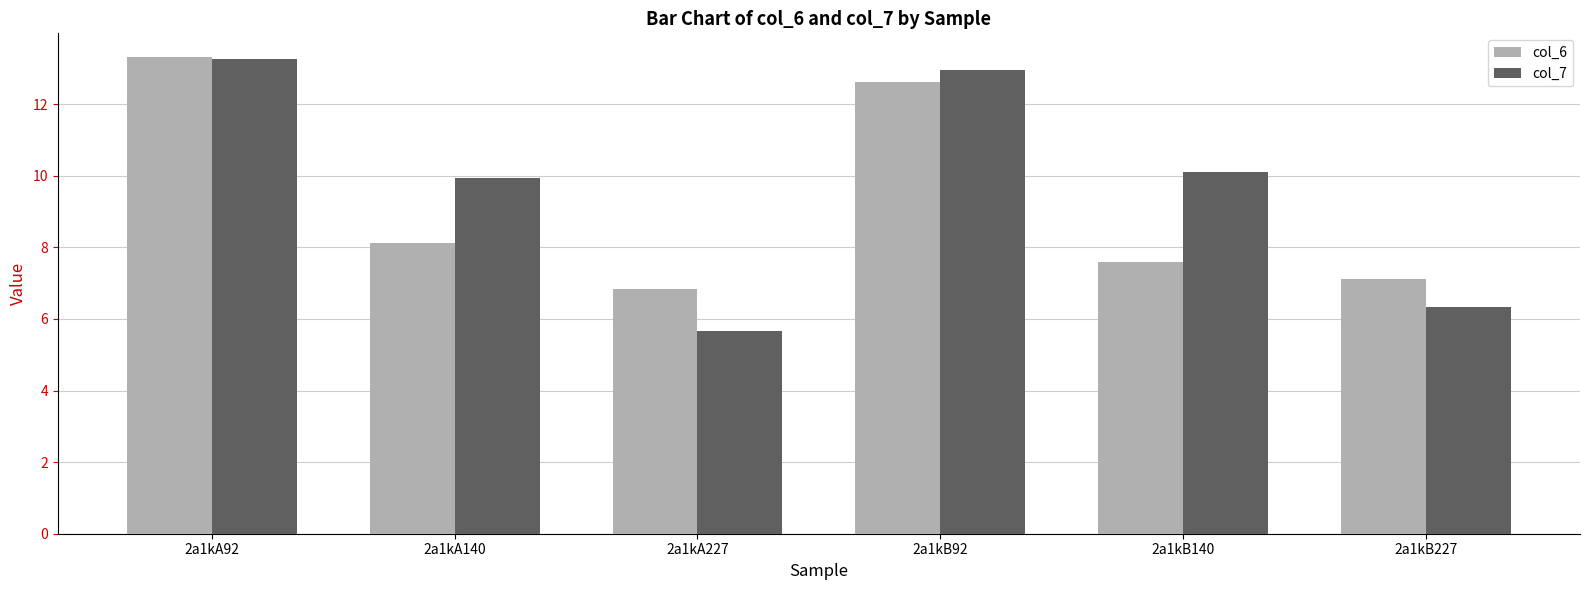

What are all the series names shown in the legend?

col_6, col_7